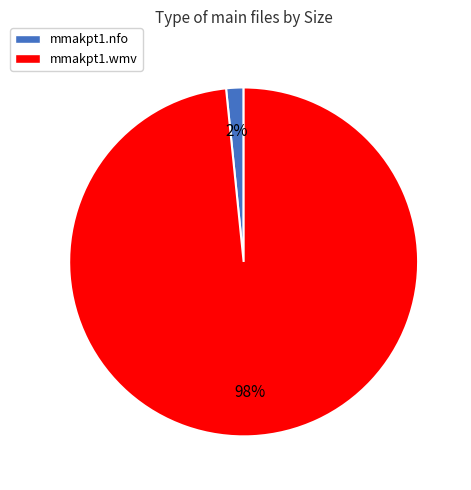

Is it true that mmakpt1.nfo is 15% of the pie?

False